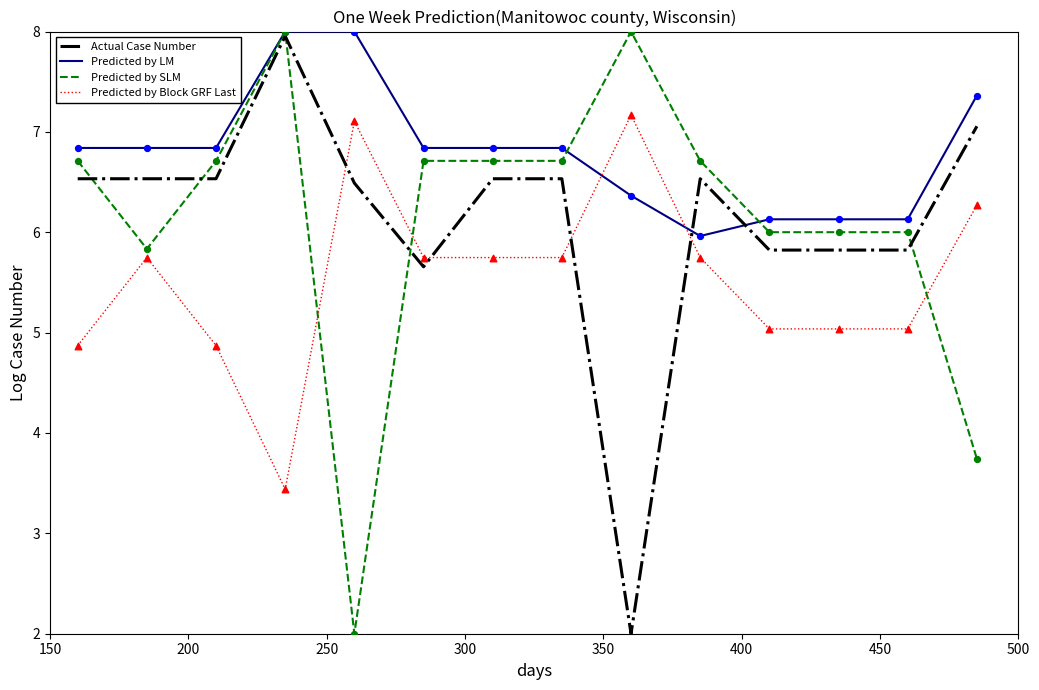

What is the greatest value displayed?

8.0